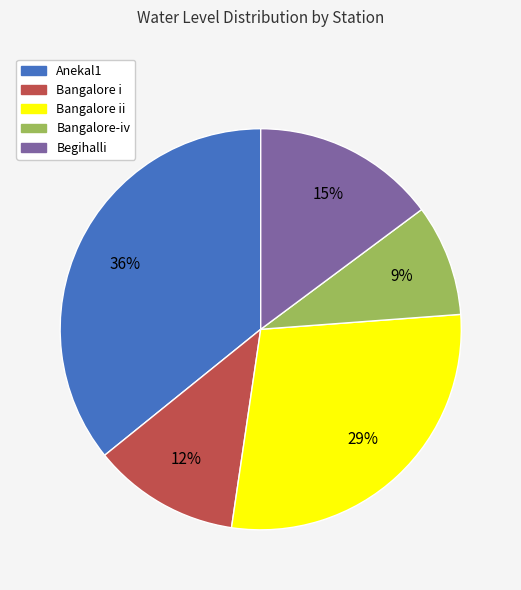

Does Bangalore i account for over 50% of the chart?

No